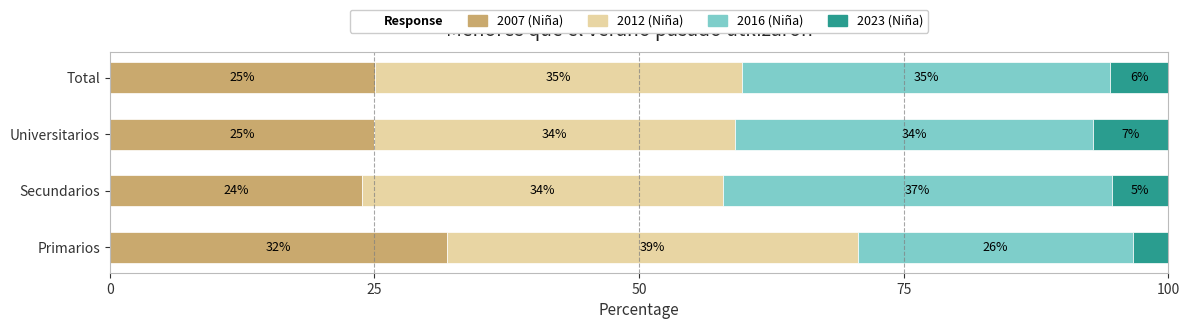

What is the value of the 2023 (Niña) bar at the 3rd from the left?

7.1